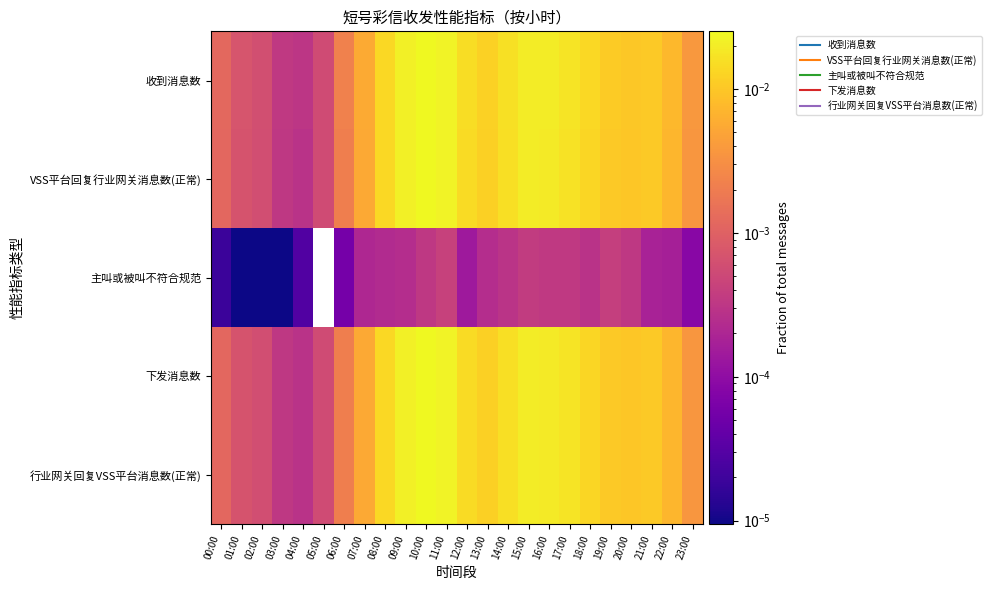

How many distinct data groups are displayed?

5